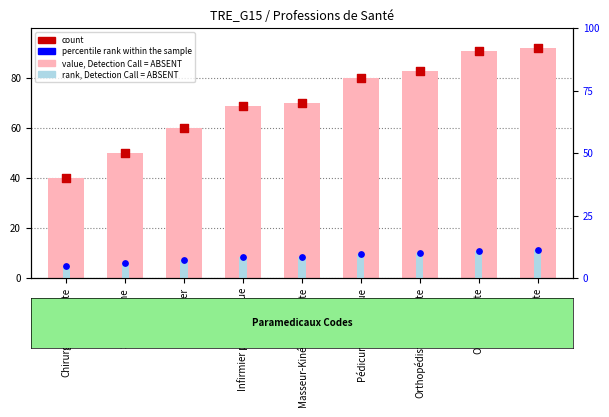

At which category is the sum across all series the highest?

Orthoptiste